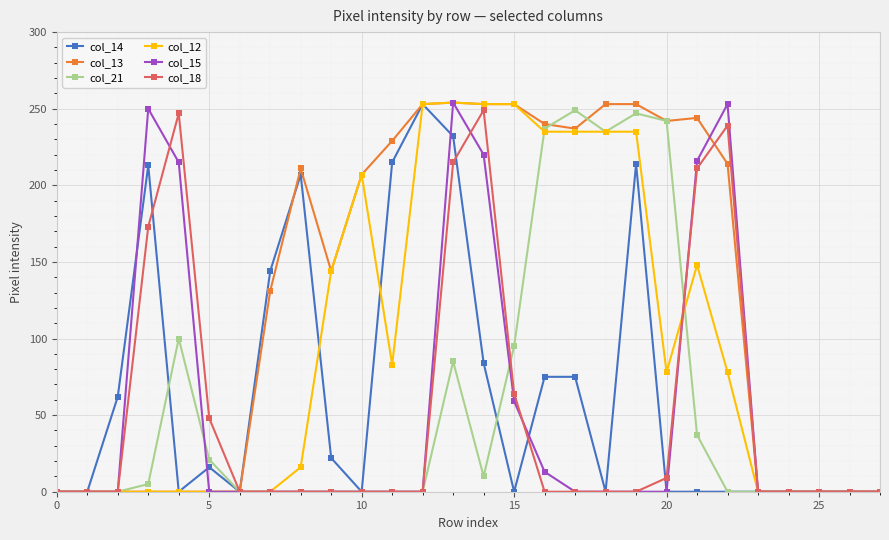

What are all the series names shown in the legend?

col_14, col_13, col_21, col_12, col_15, col_18